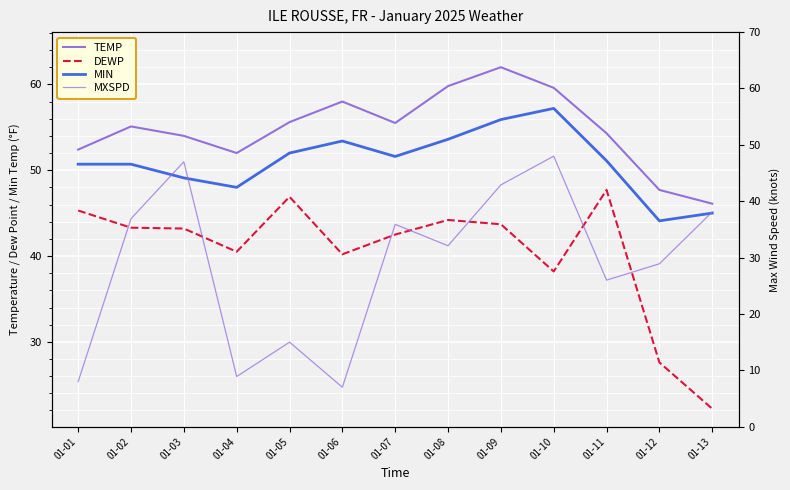

What is the average value of the MXSPD series?

28.8